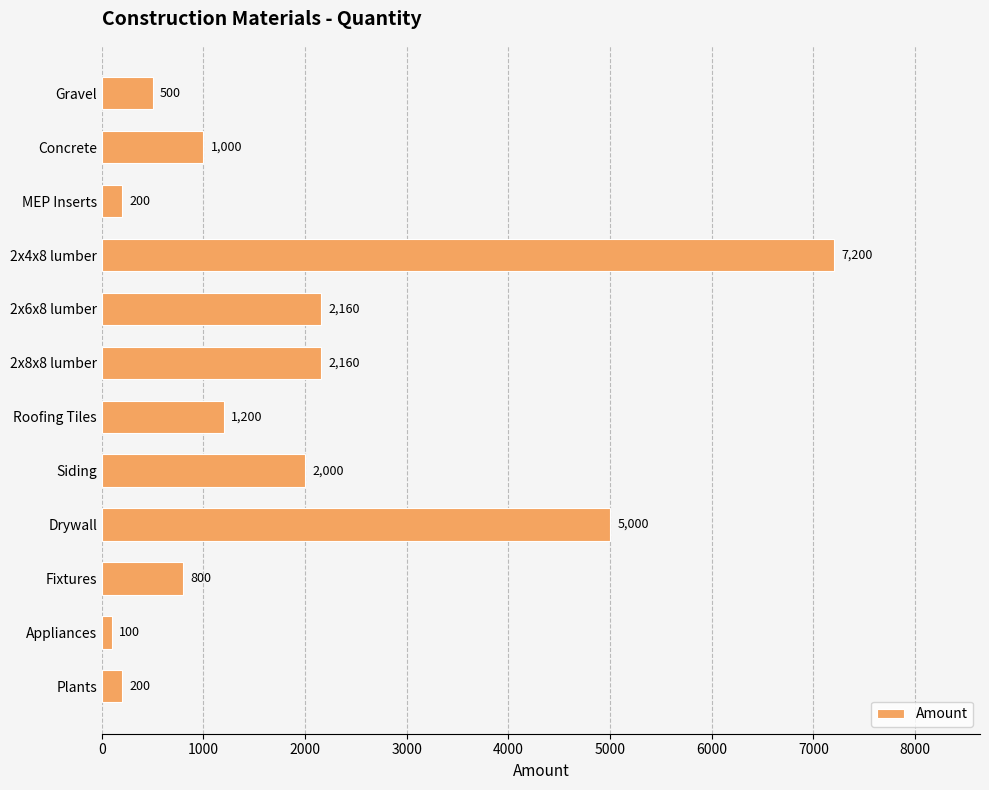

Which has a higher value, Plants or 2x4x8 lumber?

2x4x8 lumber